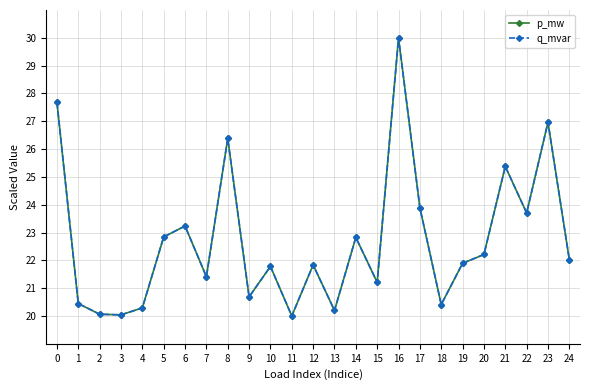

Is this an area chart (filled region under the line)?

No